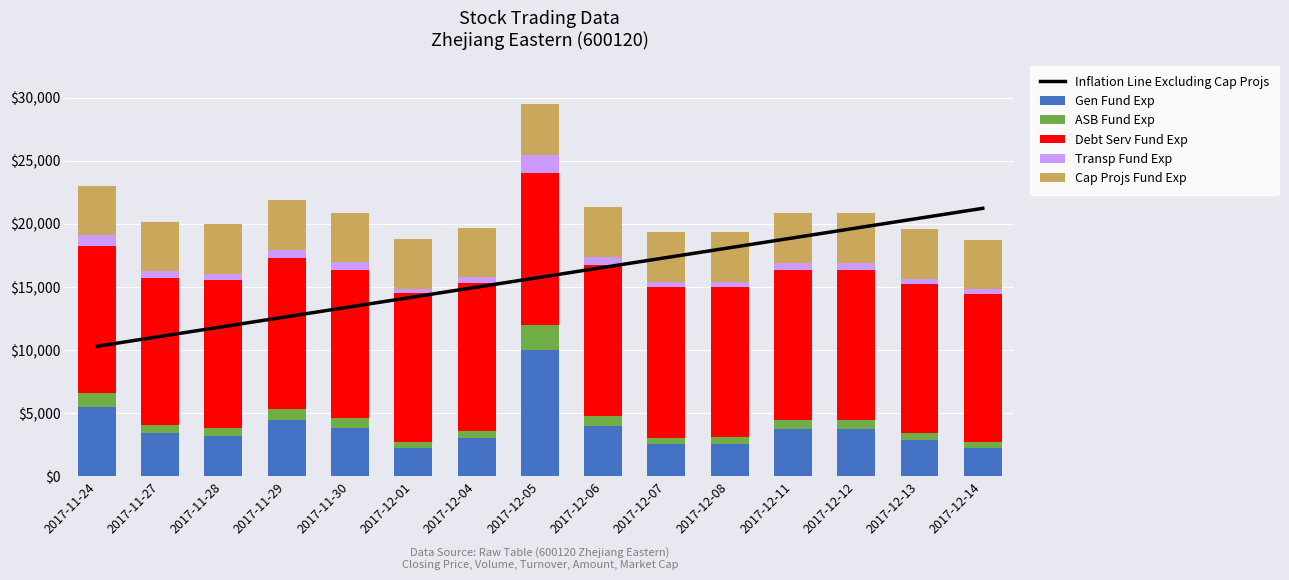

At 2017-12-06, list the series in order from smallest to largest.

Transp Fund Exp, ASB Fund Exp, Cap Projs Fund Exp, Gen Fund Exp, Debt Serv Fund Exp, Inflation Line Excluding Cap Projs